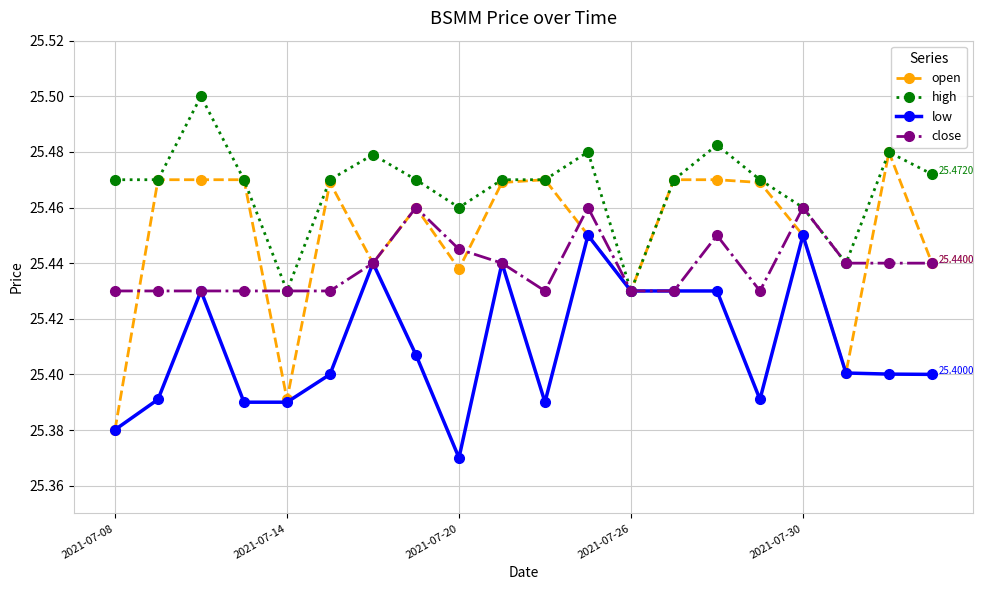

Count the close values in the range 25 to 26.

20